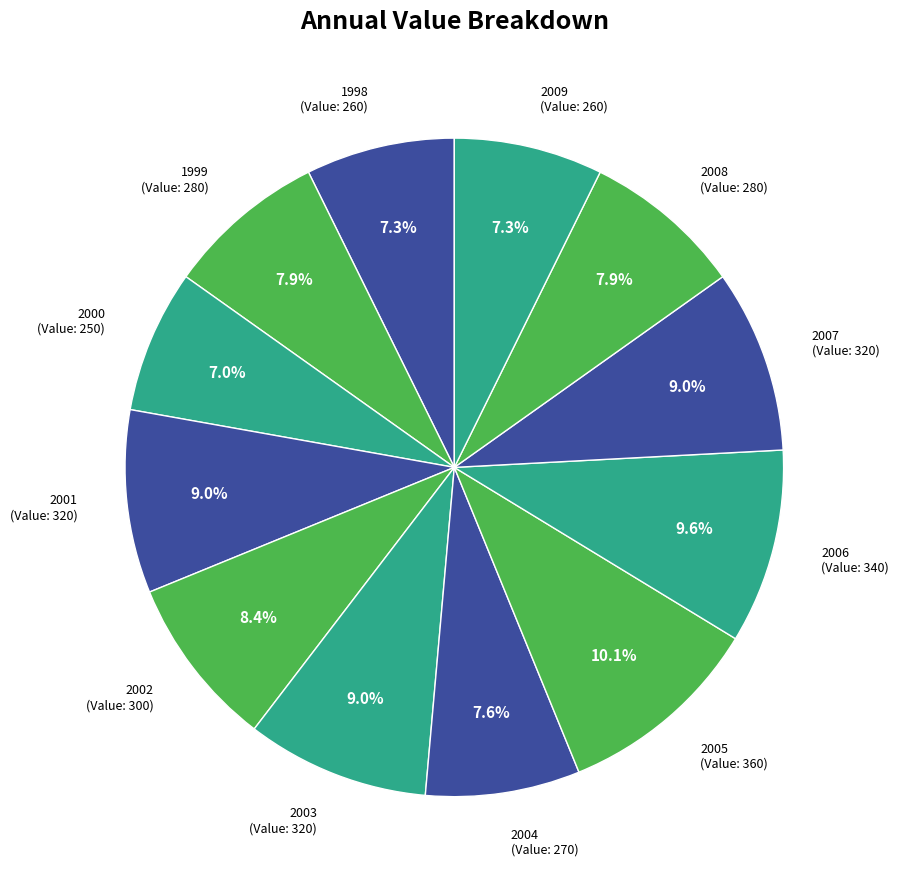

What is the largest slice in the pie chart?

2005